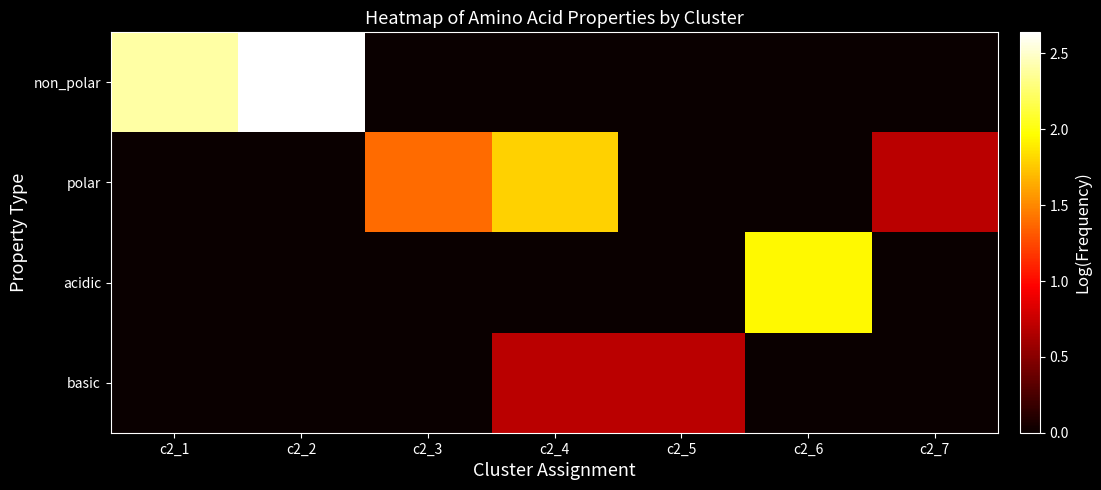

Rank the series by their average value, from highest to lowest.

non_polar, polar, acidic, basic